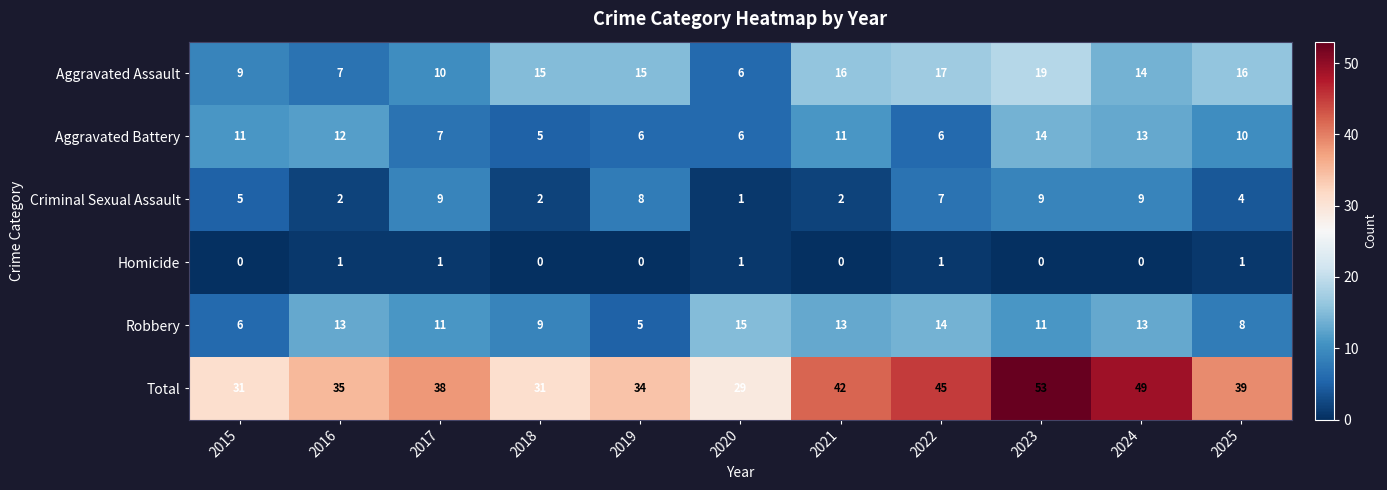

True or false: Total has a value of 39 at 2025.

True